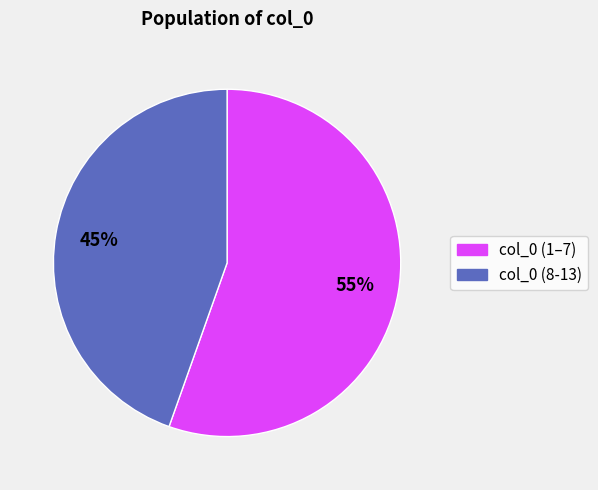

To the nearest percent, what is the average slice percentage?

50%